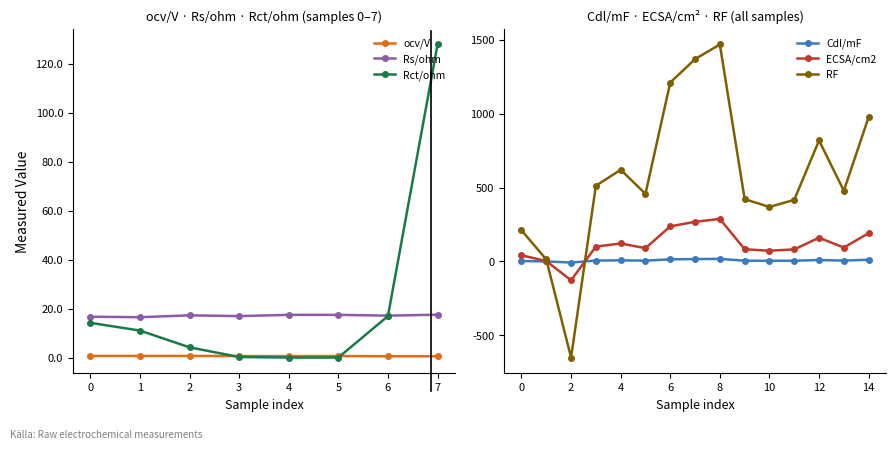

What is the spread (max minus min) of values at 7?

1353.0